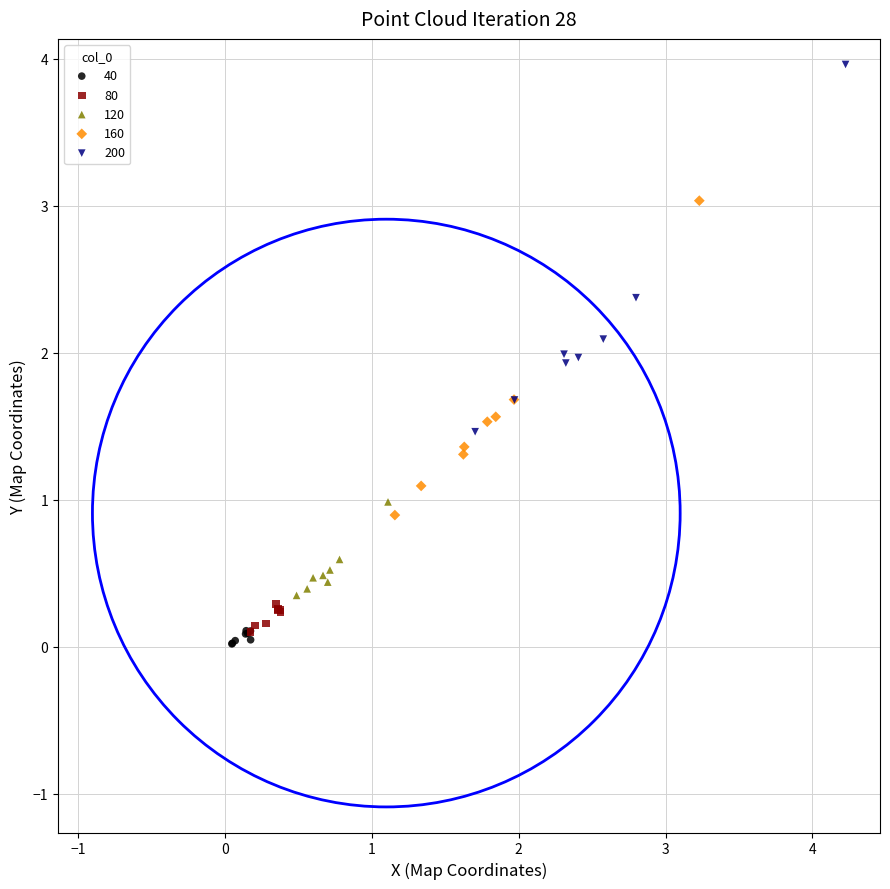

Which series reaches the maximum Y coordinate?

200